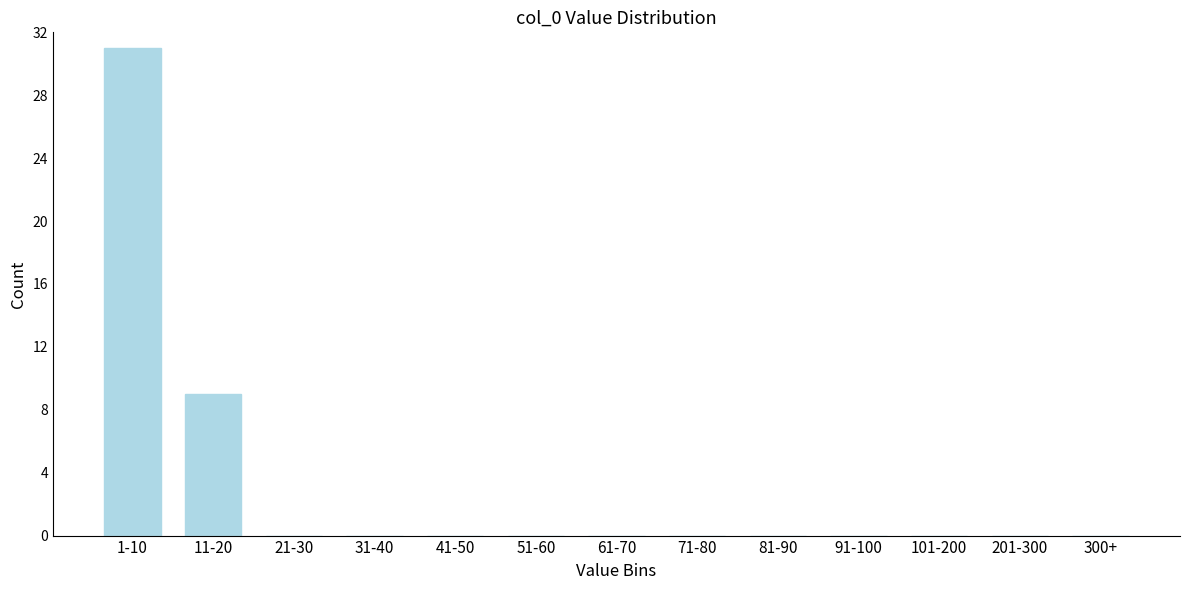

Reading right to left, what are all the values shown in this chart?

300+=0	201-300=0	101-200=0	91-100=0	81-90=0	71-80=0	61-70=0	51-60=0	41-50=0	31-40=0	21-30=0	11-20=9	1-10=31